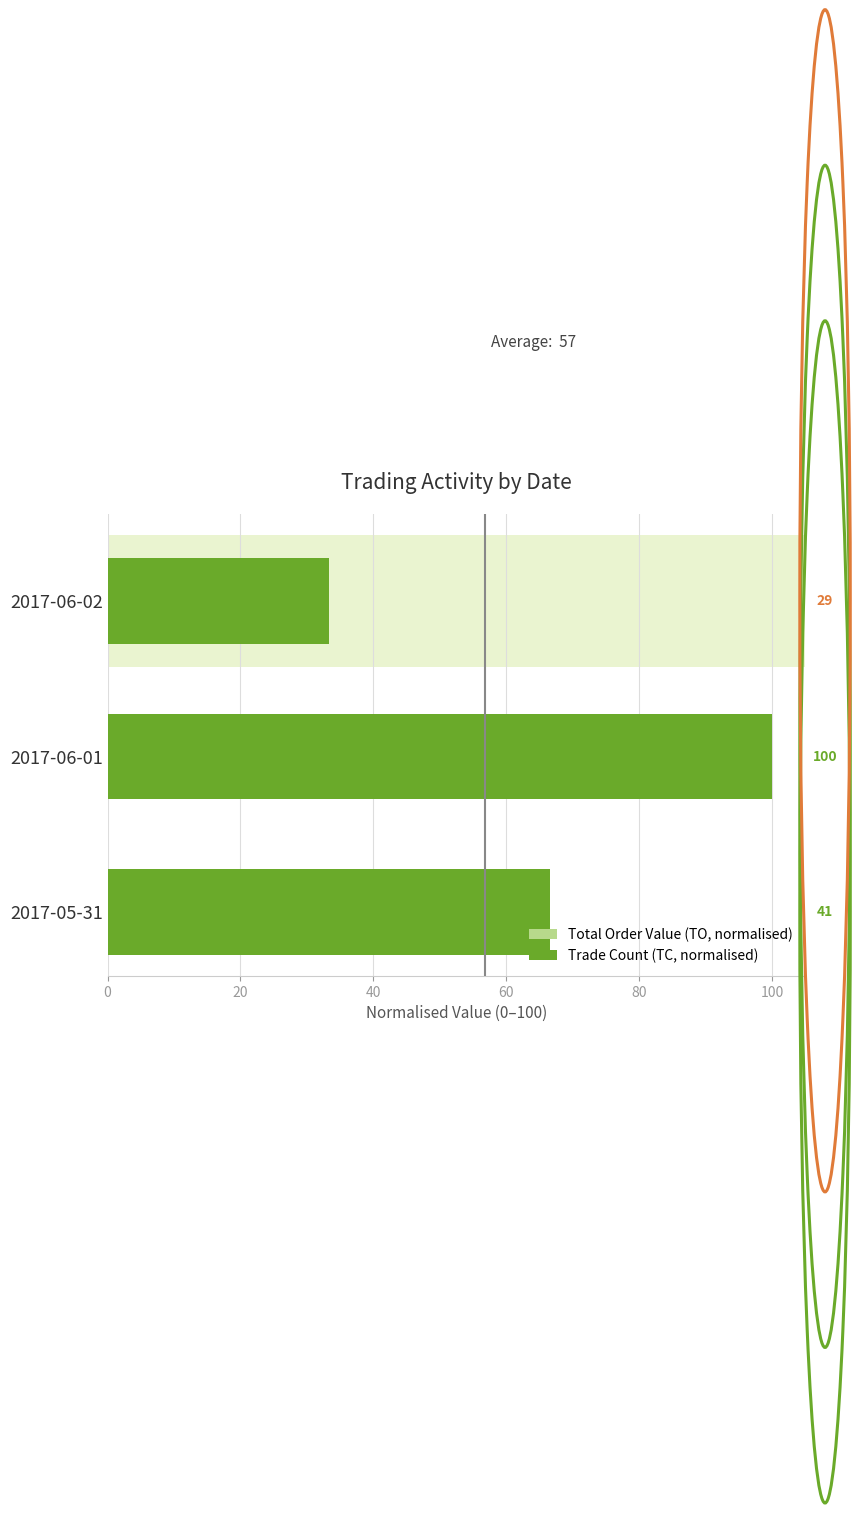

Between 2017-05-31 and 2017-06-01, which series saw the biggest shift?

TO (normalised)